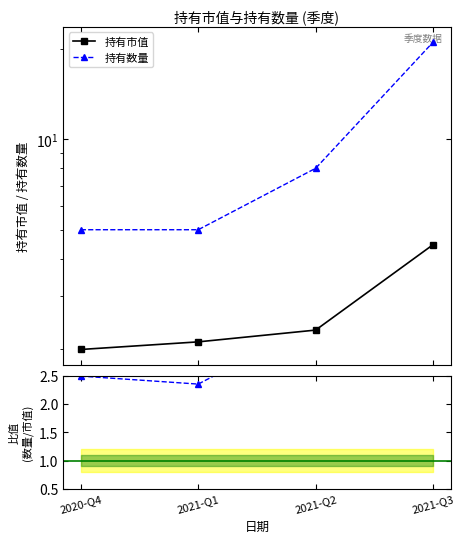

What is the value of the 持有数量 point at the 1st from the left?

5.0